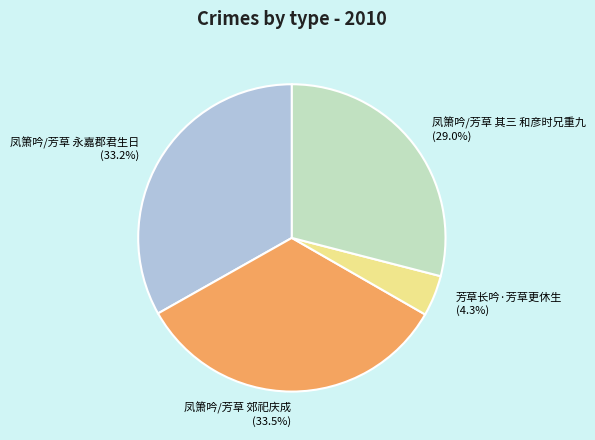

Between 凤箫吟/芳草 其三 和彦时兄重九 and 凤箫吟/芳草 郊祀庆成, which is larger?

凤箫吟/芳草 郊祀庆成